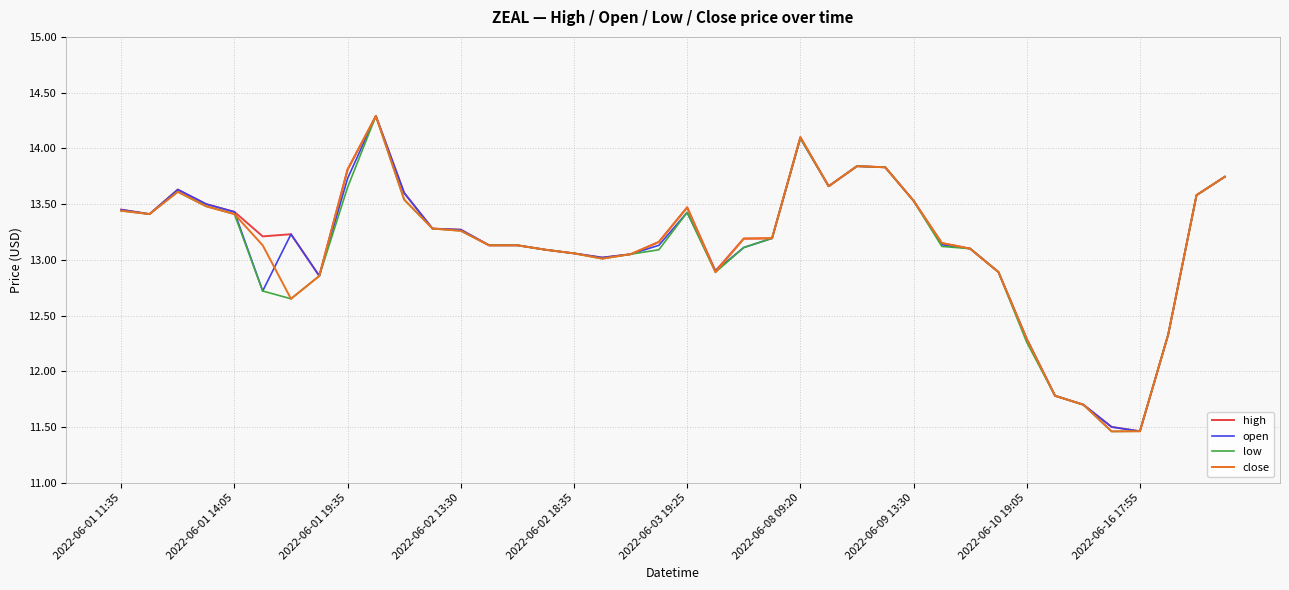

What is the greatest value displayed?

14.3